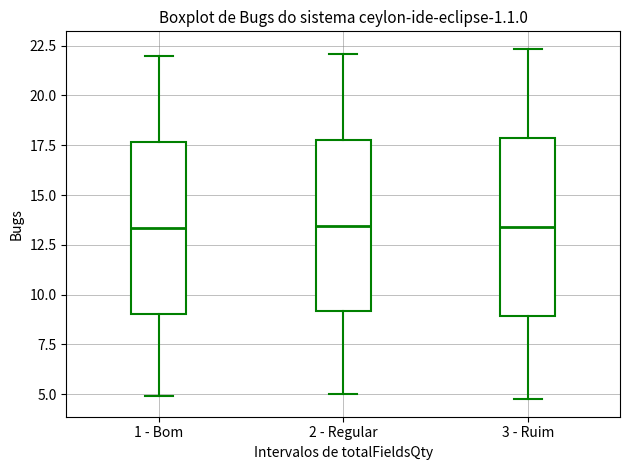

Where does the median line of the box for 1 - Bom sit on the y-axis? The values are not printed on the chart, so give them approximately, as read against the axis.

13.5